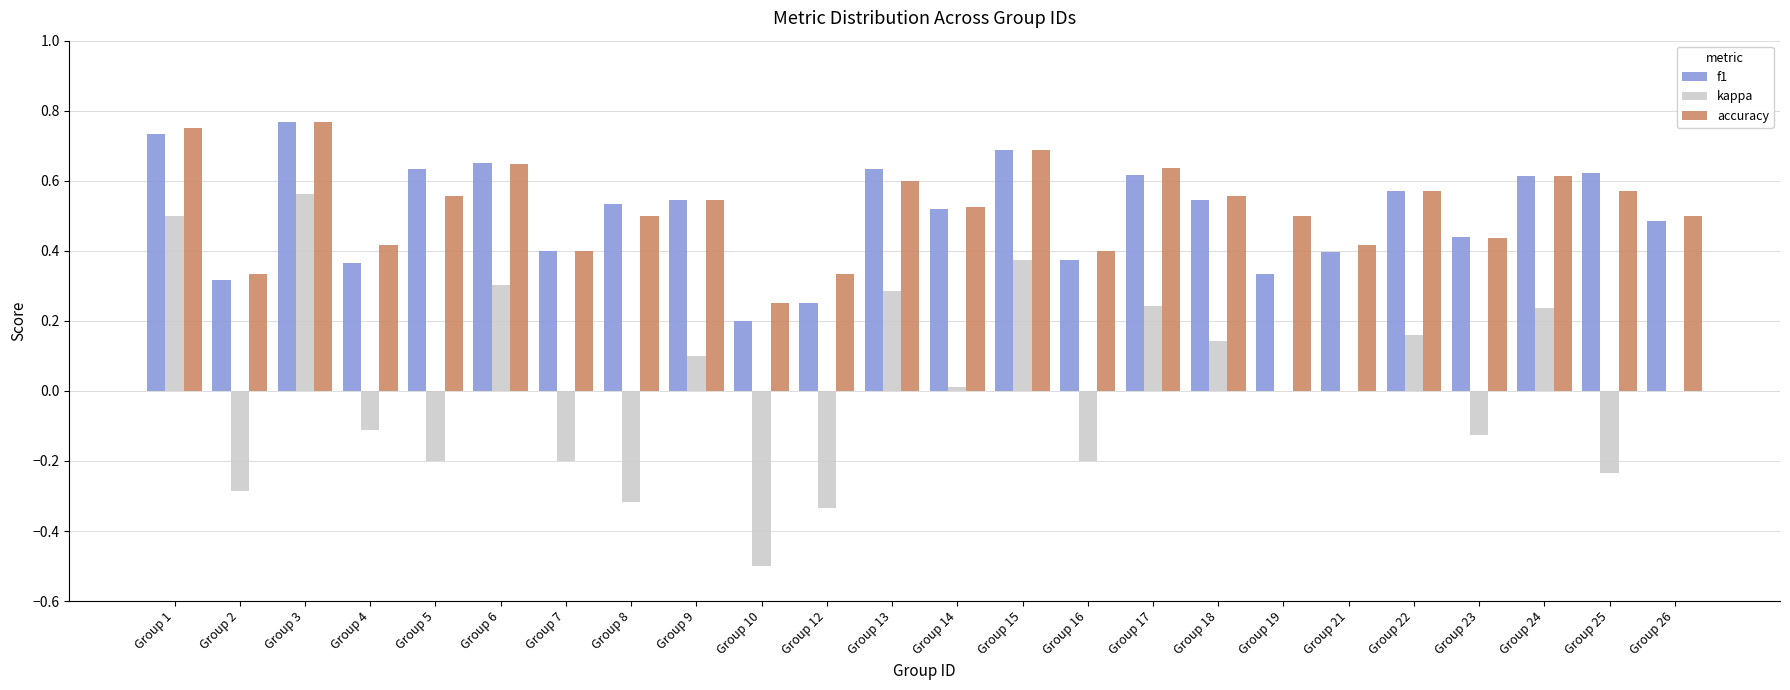

Between Group 2 and Group 8, which series saw the biggest shift?

f1